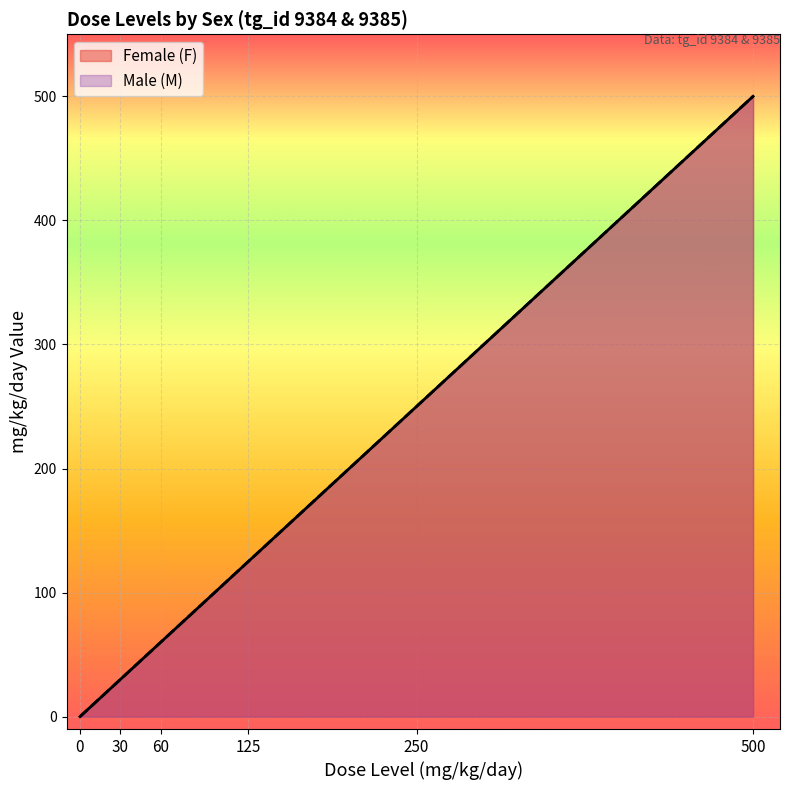

Is it true that Male (M) equals 500 at 500?

True